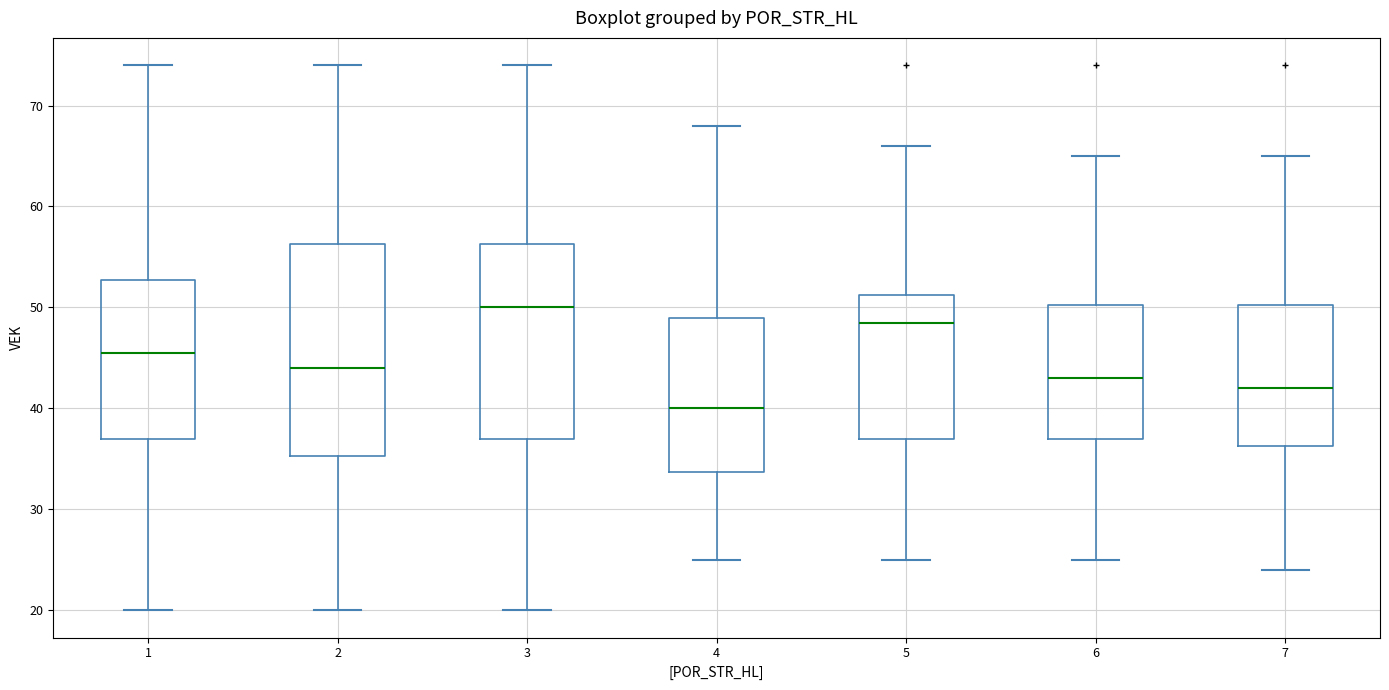

Which box has the lowest median line?

4